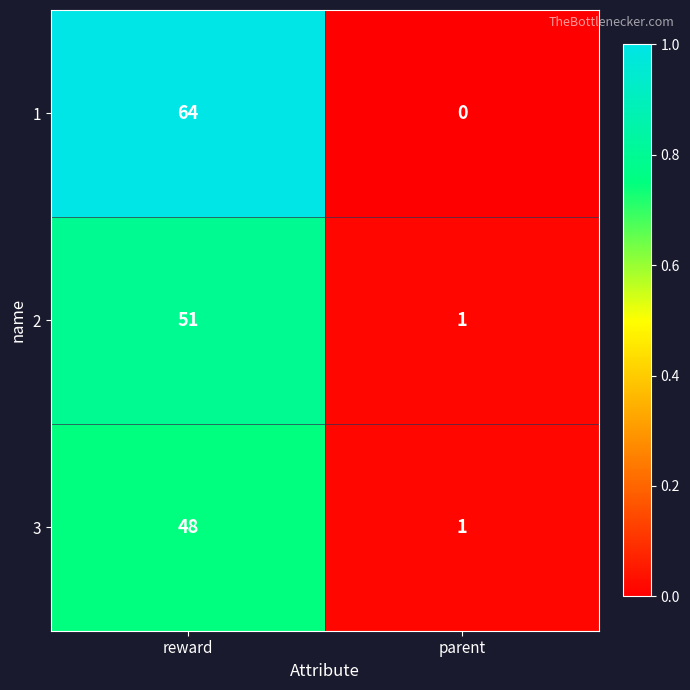

Count the number of categories in the chart.

2